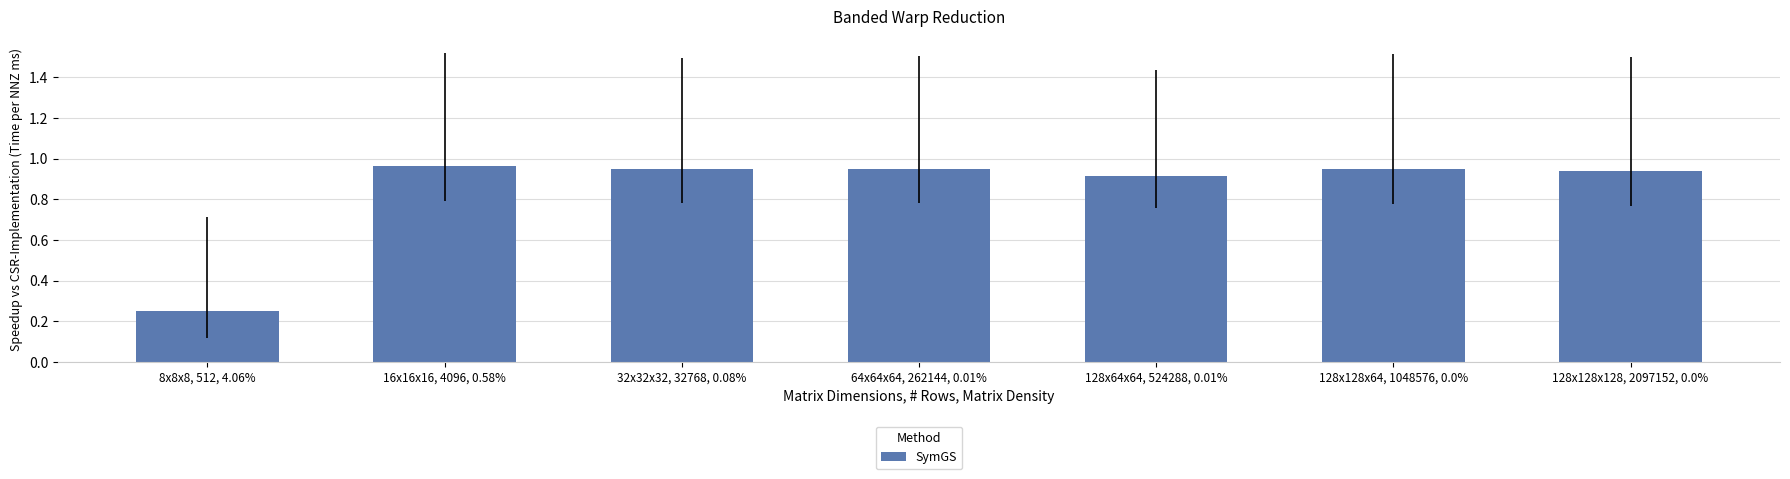

Which category has the lowest value across all series?

8x8x8, 512, 4.06%